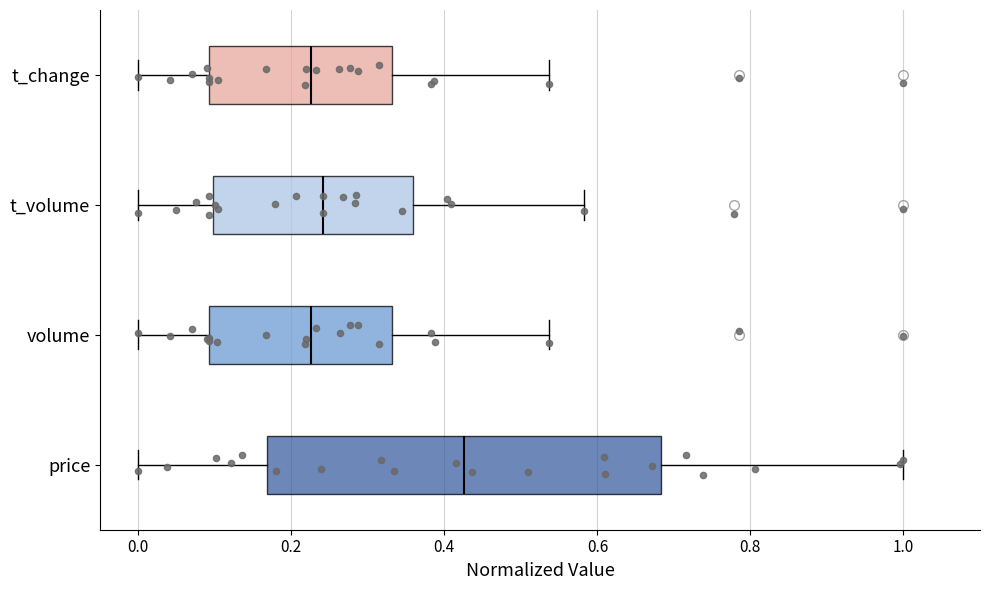

Reading bottom to top, transcribe this box plot: for each box, give where its median line is, the range the box spans, and where its two whiskers end, as read against the x-axis. The values are not printed on the chart, so give them approximately, as read against the axis.

price: median 0.42, box 0.16 to 0.68, whiskers 0.00 to 1.00
volume: median 0.22, box 0.10 to 0.34, whiskers 0.00 to 0.54
t_volume: median 0.24, box 0.10 to 0.36, whiskers 0.00 to 0.58
t_change: median 0.22, box 0.10 to 0.34, whiskers 0.00 to 0.54